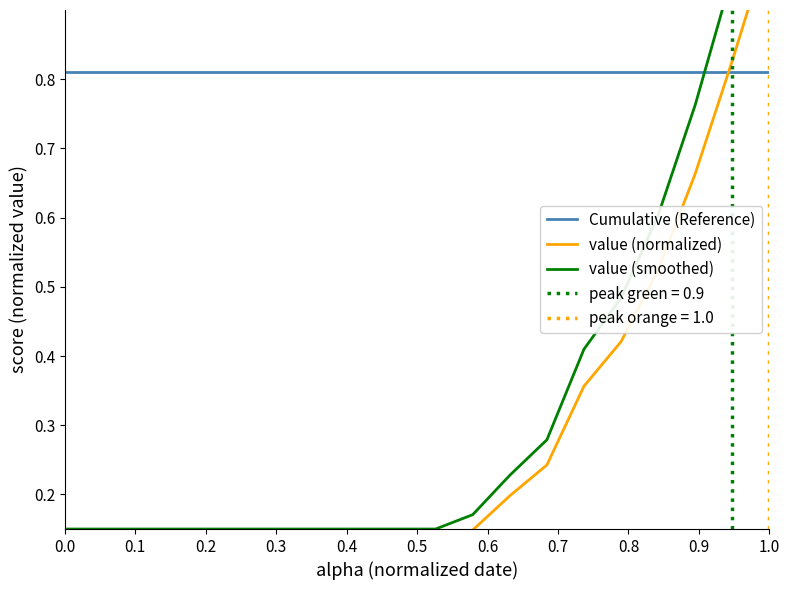

Reading left to right, what are all the values shown in this chart?

Cumulative (Reference): 0.8	0.8	0.8	0.8	0.8	0.8	0.8	0.8	0.8	0.8	0.8	0.8	0.8	0.8	0.8	0.8	0.8	0.8	0.8	0.8
value (normalized): 0.0	0.0	0.0	0.0	0.0	0.0	0.0	0.1	0.1	0.1	0.1	0.1	0.2	0.2	0.4	0.4	0.5	0.7	0.8	1.0
value (smoothed): 0.1	0.1	0.1	0.1	0.1	0.1	0.1	0.1	0.1	0.1	0.1	0.2	0.2	0.3	0.4	0.5	0.6	0.8	1.0	1.0